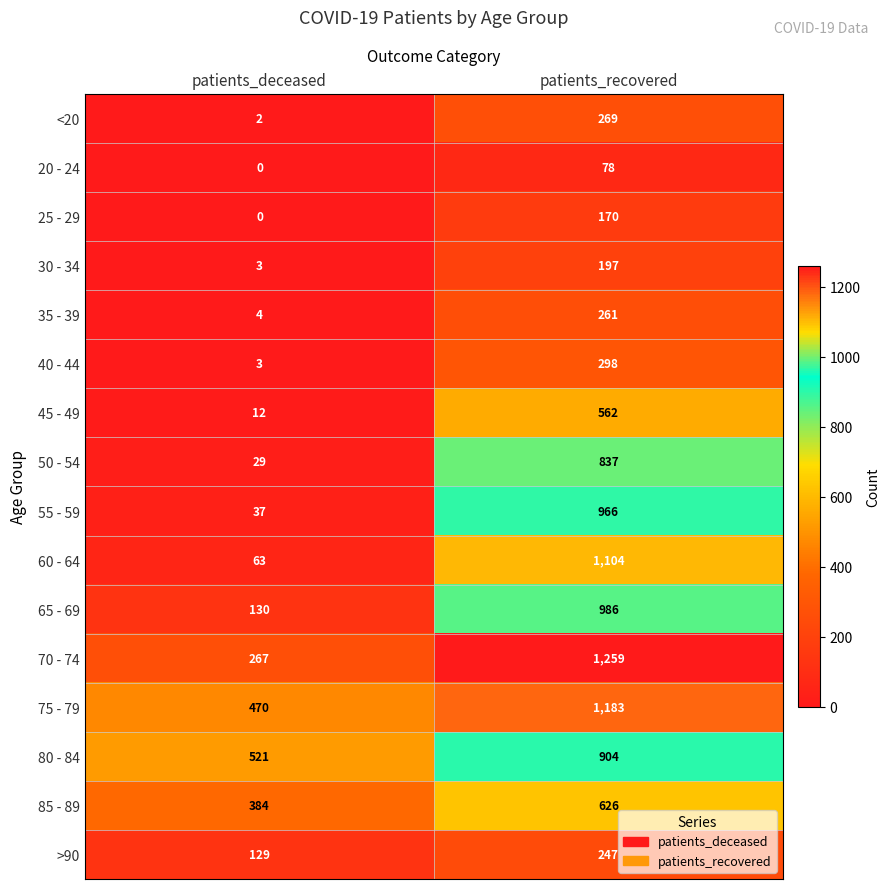

Which series has the largest range (max minus min)?

60 - 64